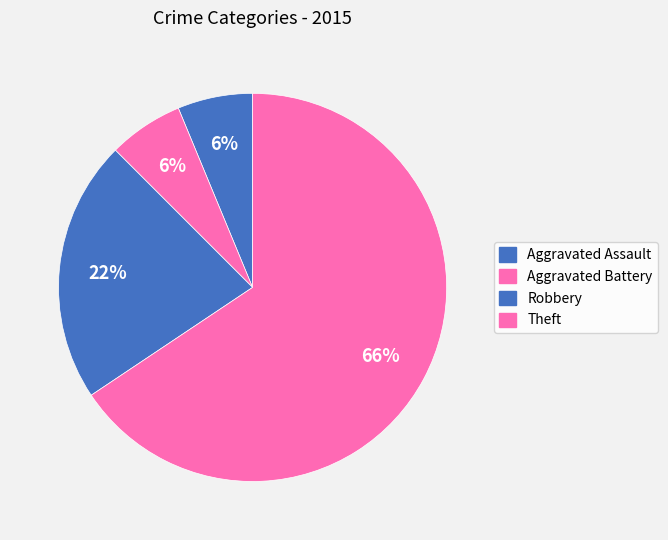

Approximately how many times larger is the value at Theft compared to Aggravated Battery?

10.5